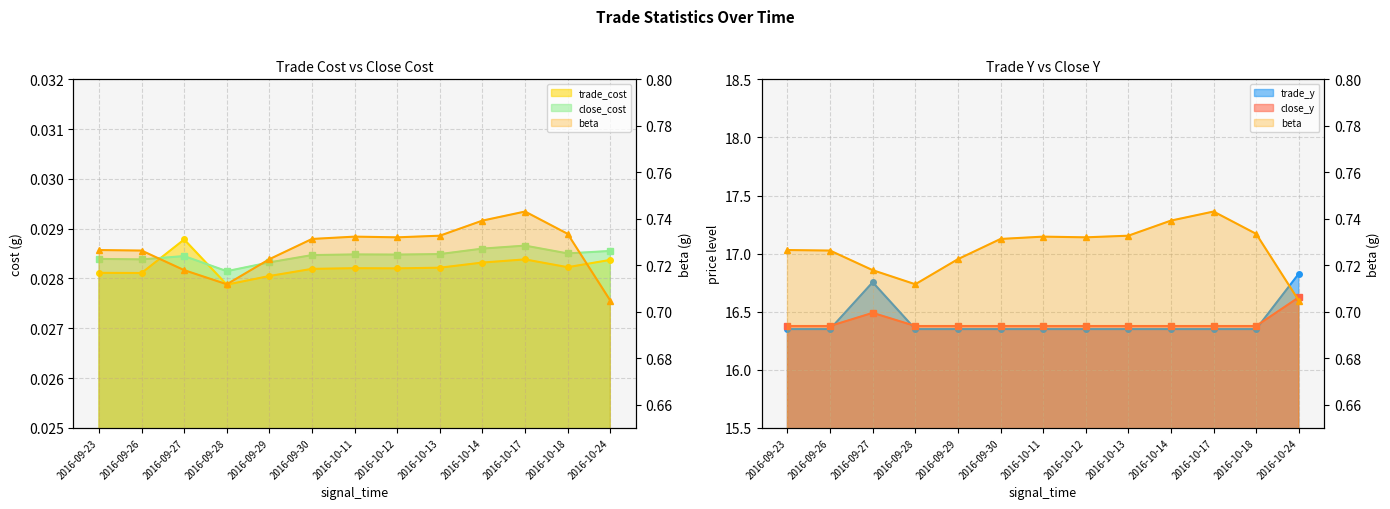

The chart shows a value of 0.4 at 2016-09-26. True or false?

False